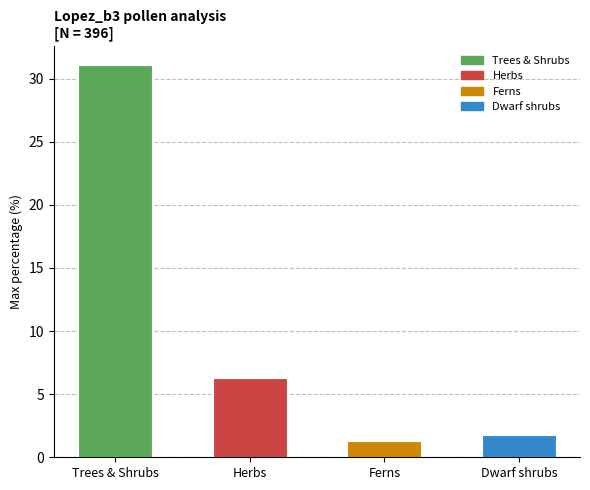

What is the label of the 4th bar from the left?

Dwarf shrubs